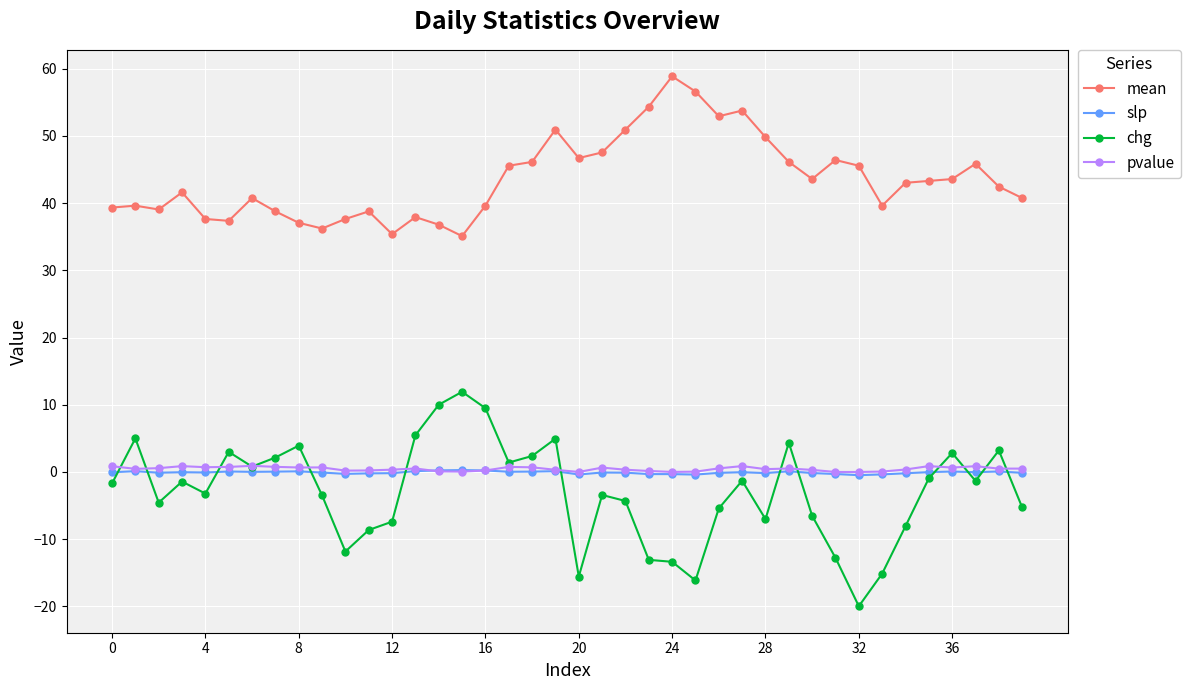

True or false: chg has more than 0 interior local peaks.

True